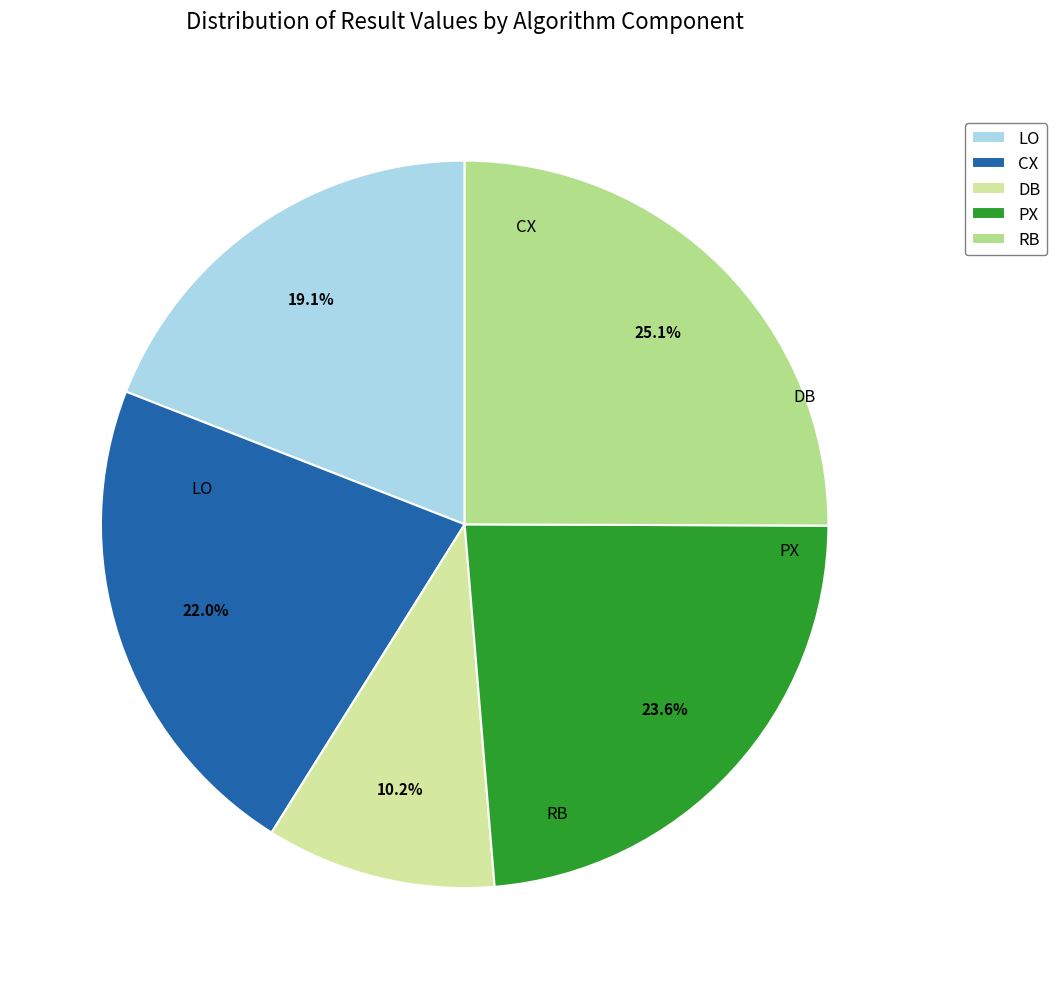

Is it true that PX is 24% of the pie?

True